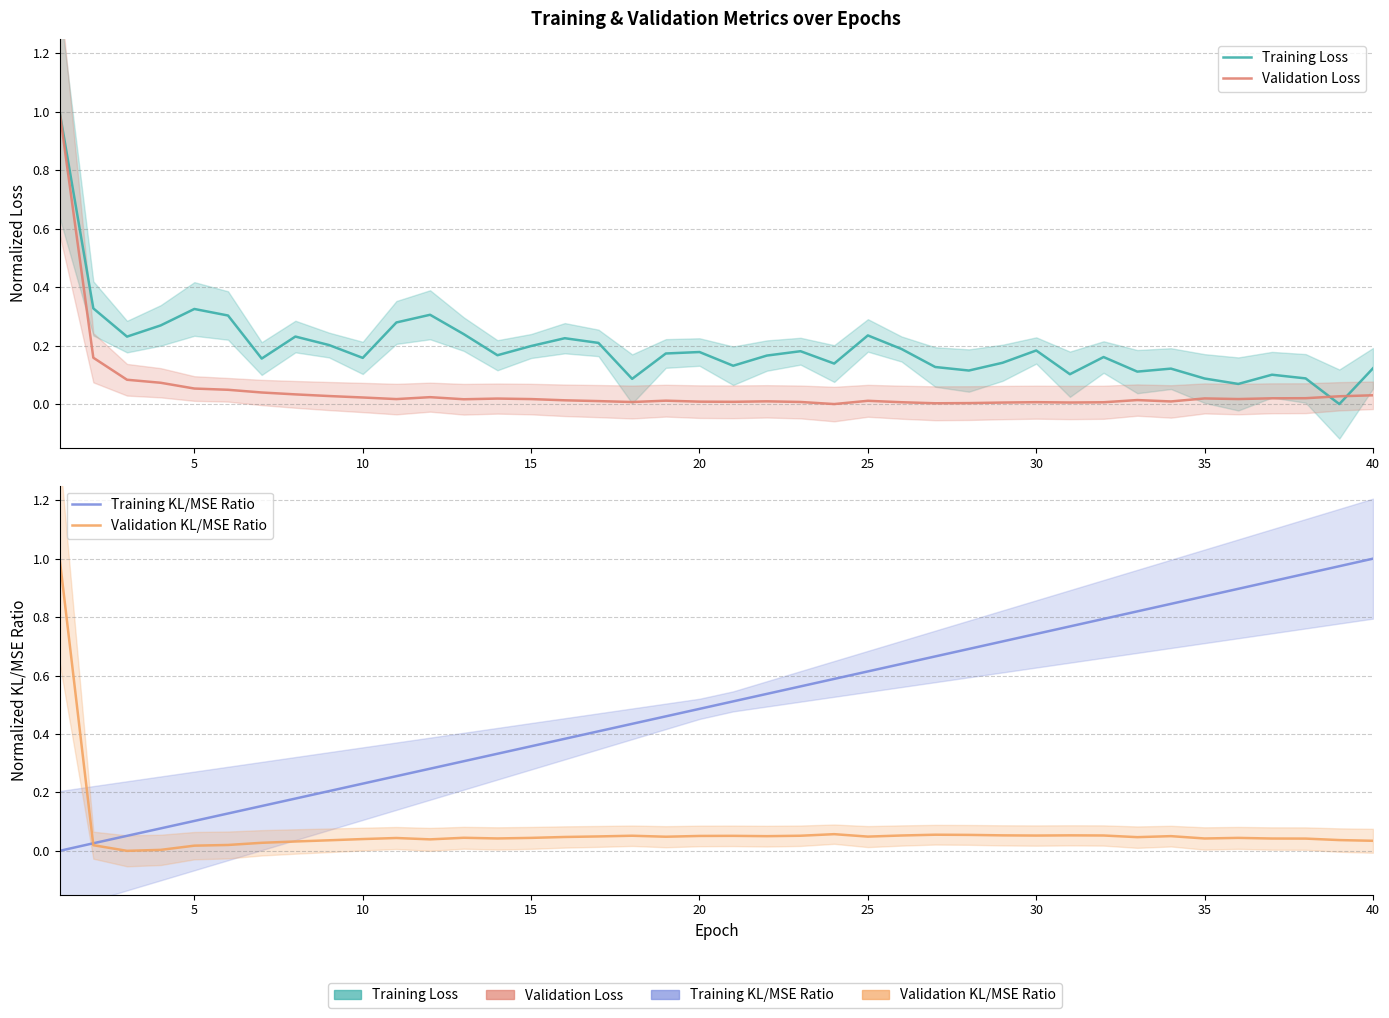

How many lines are shown in the chart?

4